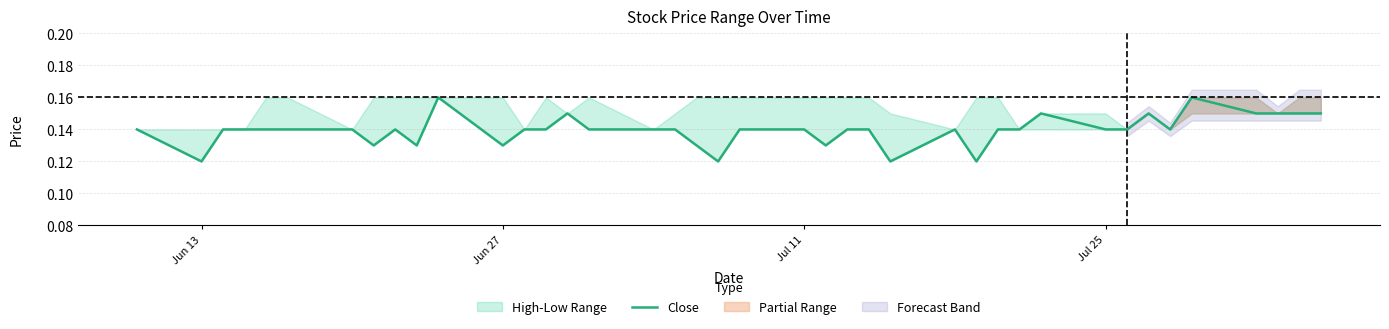

True or false: the data has more than 2 interior local peaks.

True